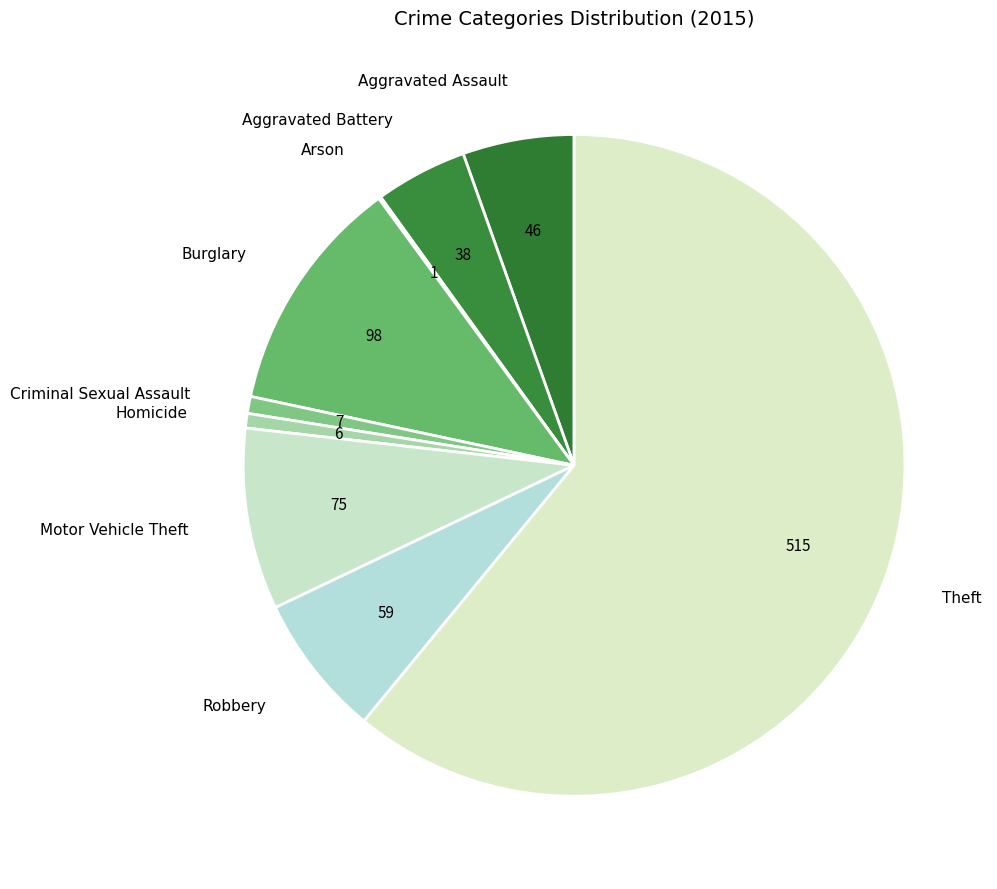

Is there any slice that represents more than half of the pie?

Yes